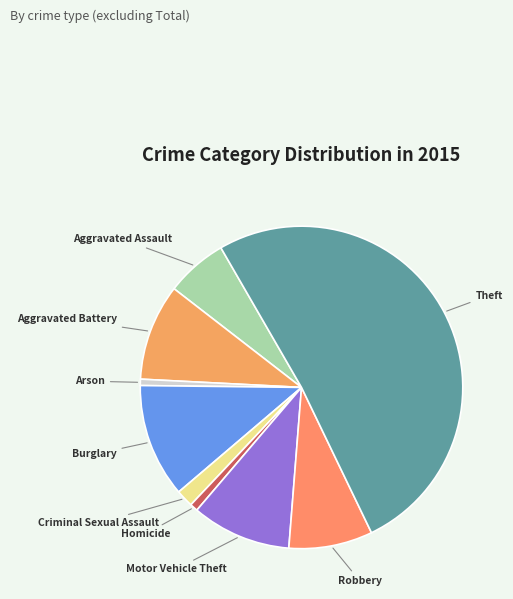

Which has a higher value, Homicide or Theft?

Theft